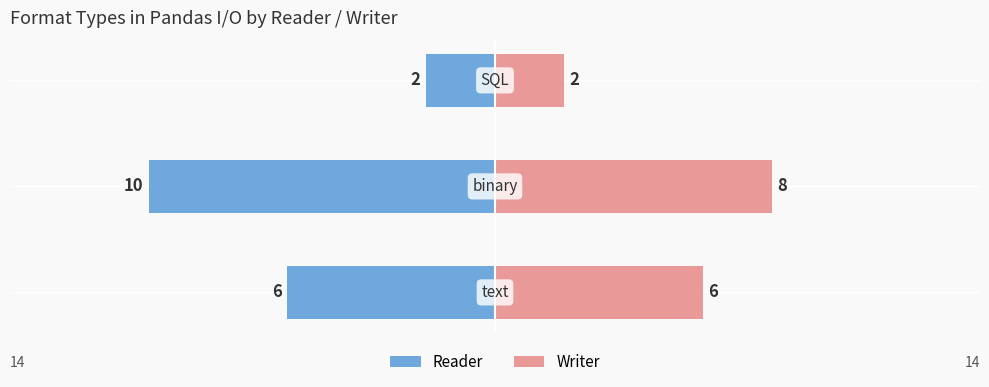

Count the Writer values in the range 2 to 8.

3